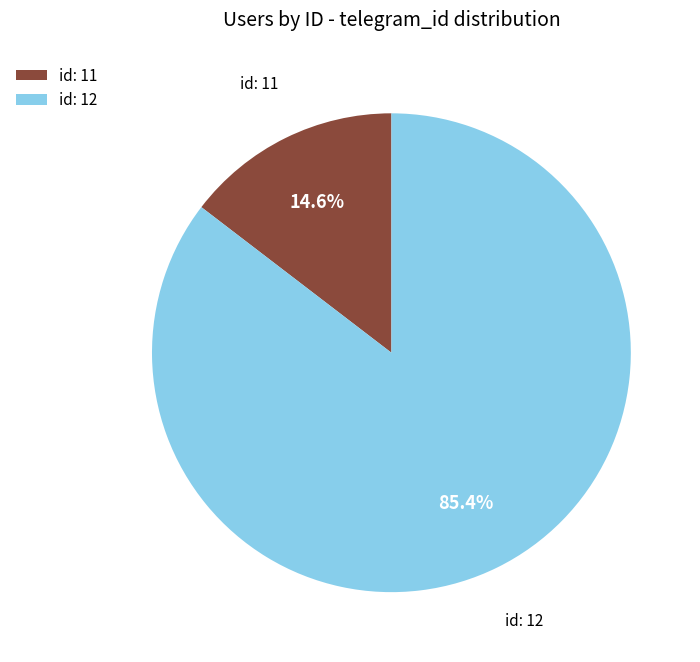

Which slice is the smallest?

id: 11